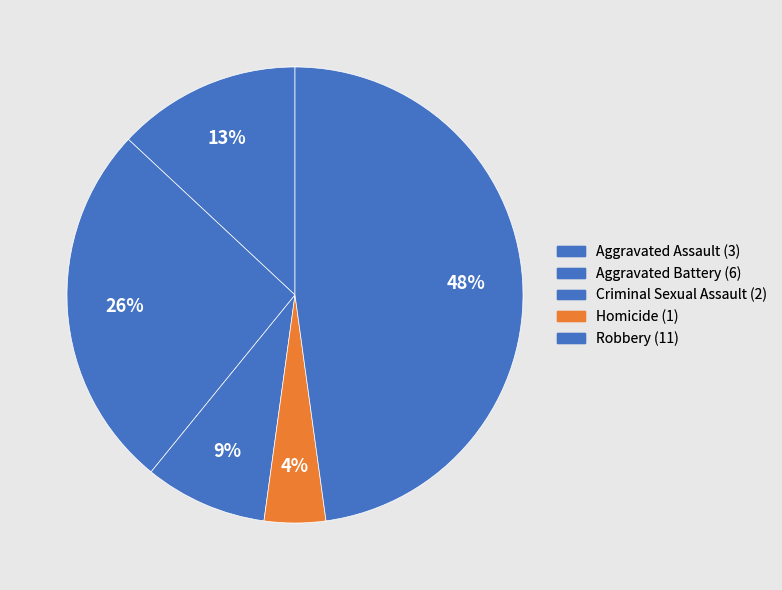

Is Aggravated Assault the majority of the pie?

No